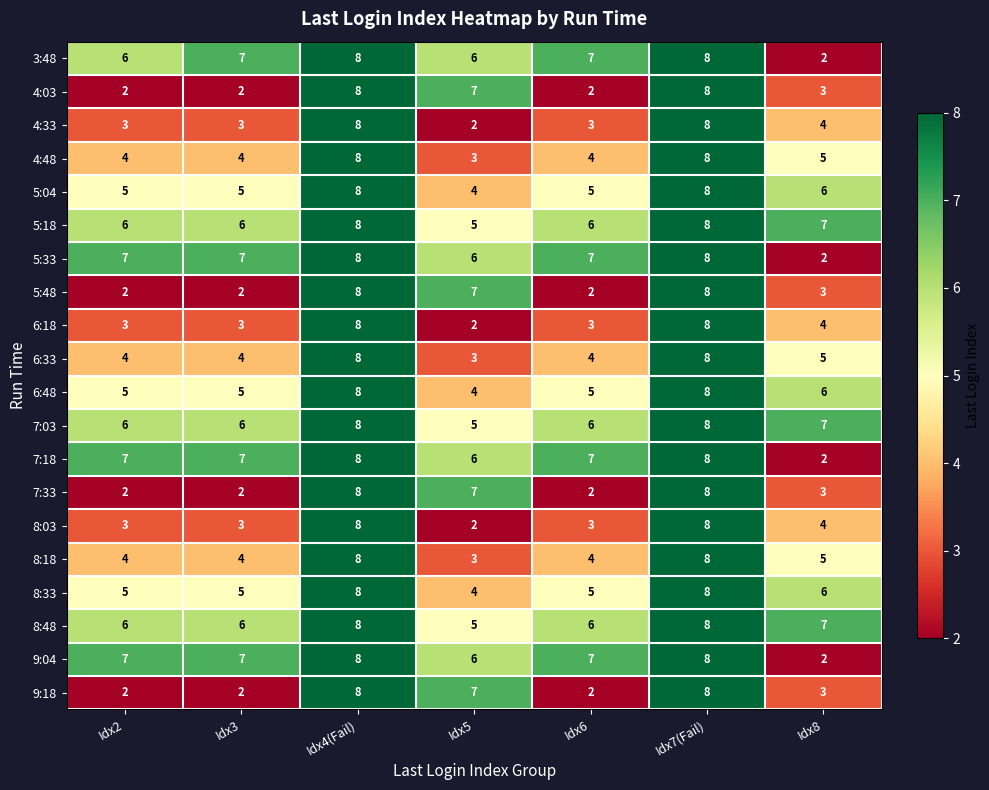

What is the total value across all series at Idx7(Fail)?

160